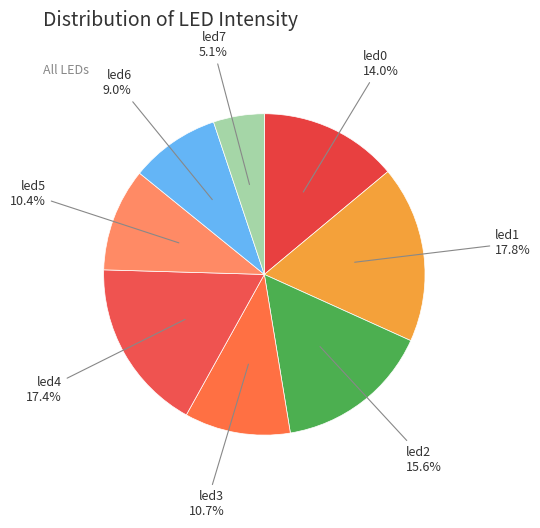

How many slices are in this pie chart?

8